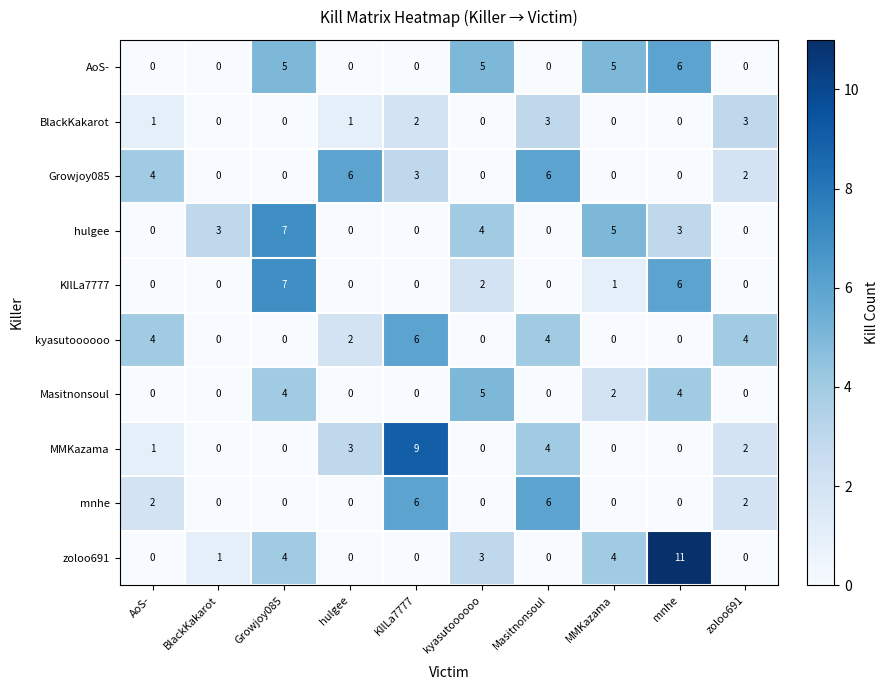

Where is Growjoy085 nearest to the value 3?

KIlLa7777